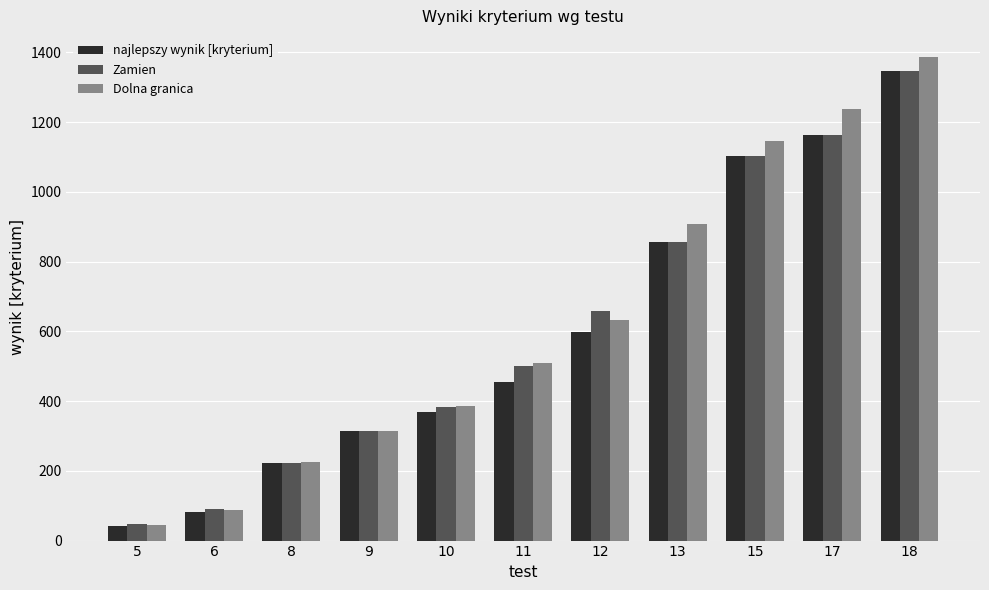

How many series are shown in this chart?

3